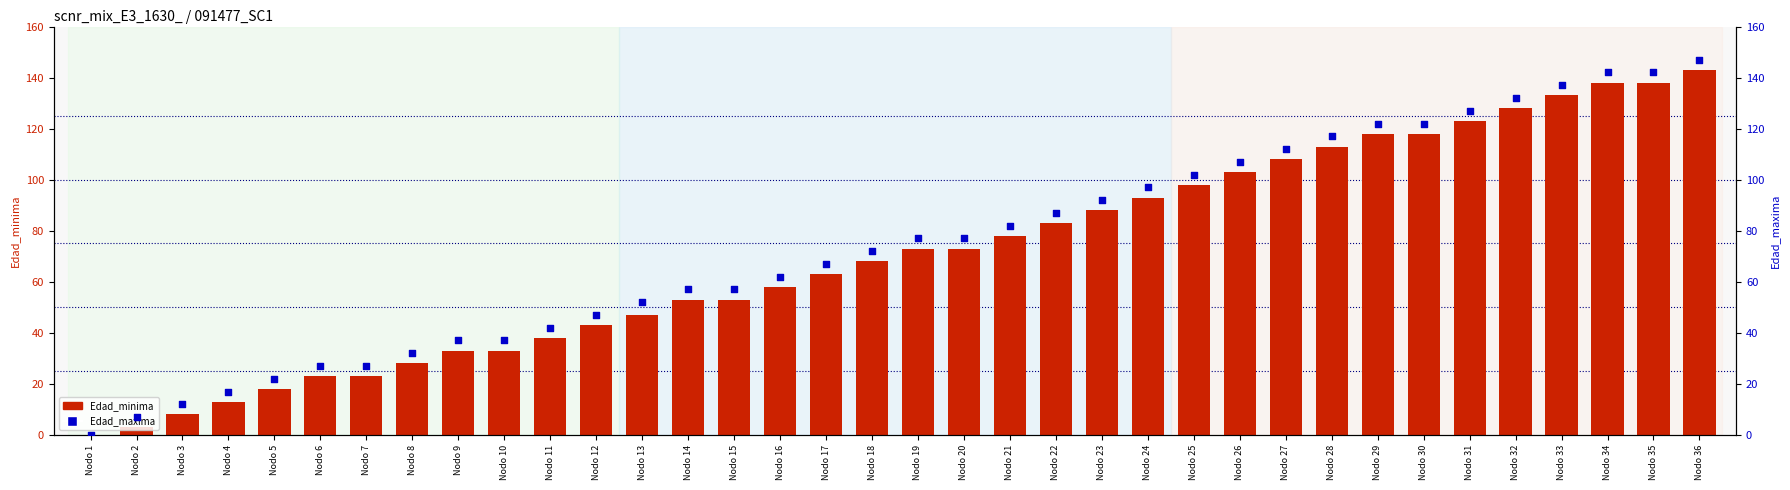

What are all the series names shown in the legend?

Edad_minima, Edad_maxima